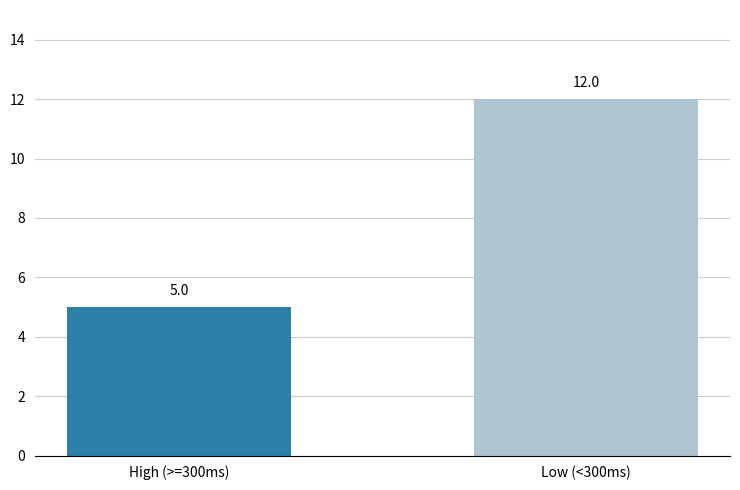

What is the change in value from High (>=300ms) to Low (<300ms)?

+7